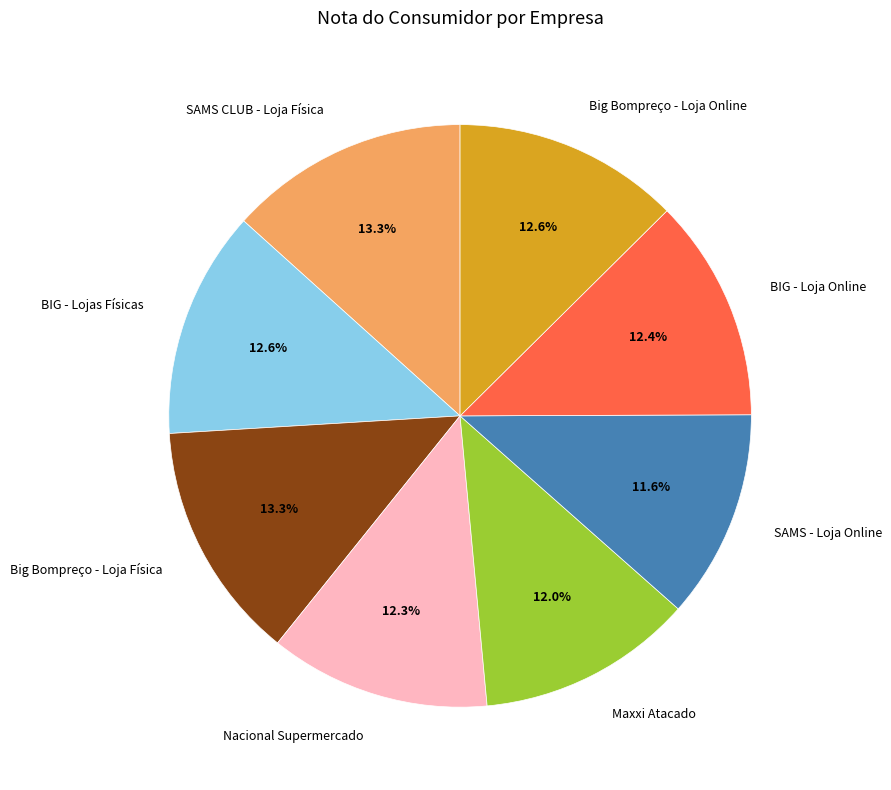

What percentage is the BIG - Loja Online slice, to the nearest percent?

12%